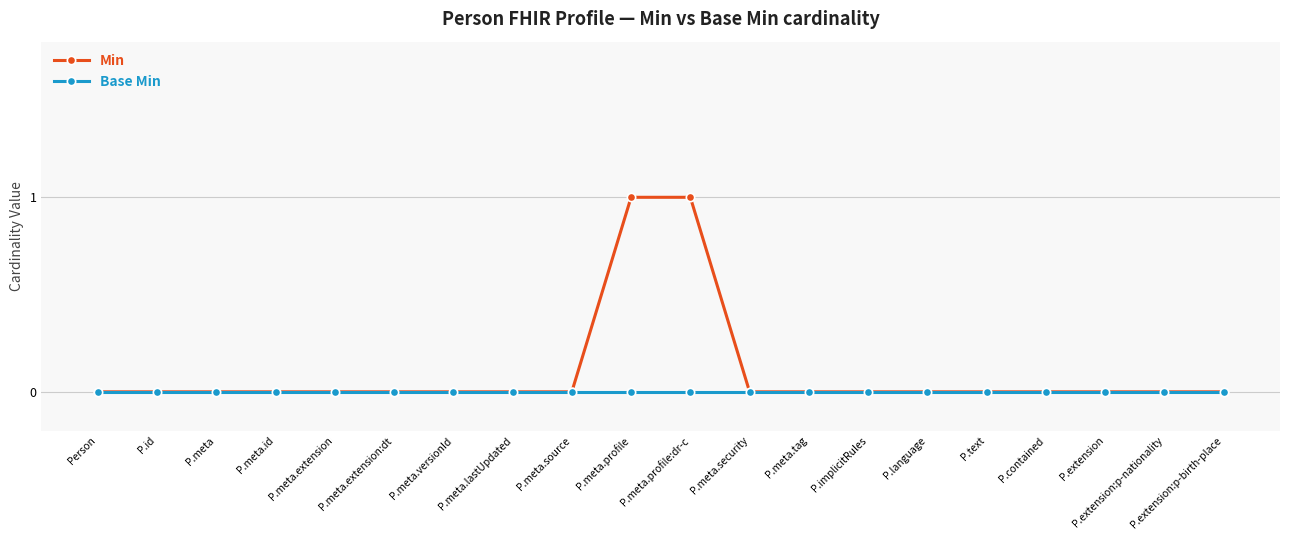

Count the number of data series in this chart.

2